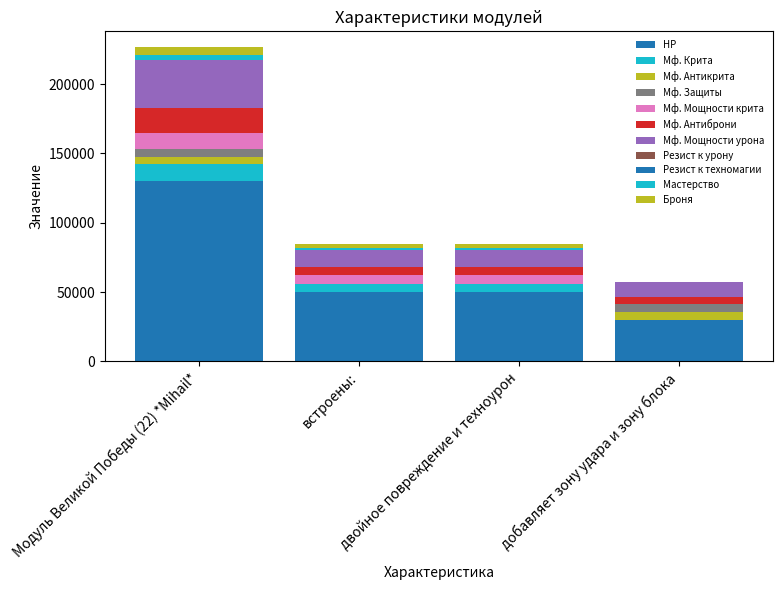

Does the chart contain stacked bars?

Yes